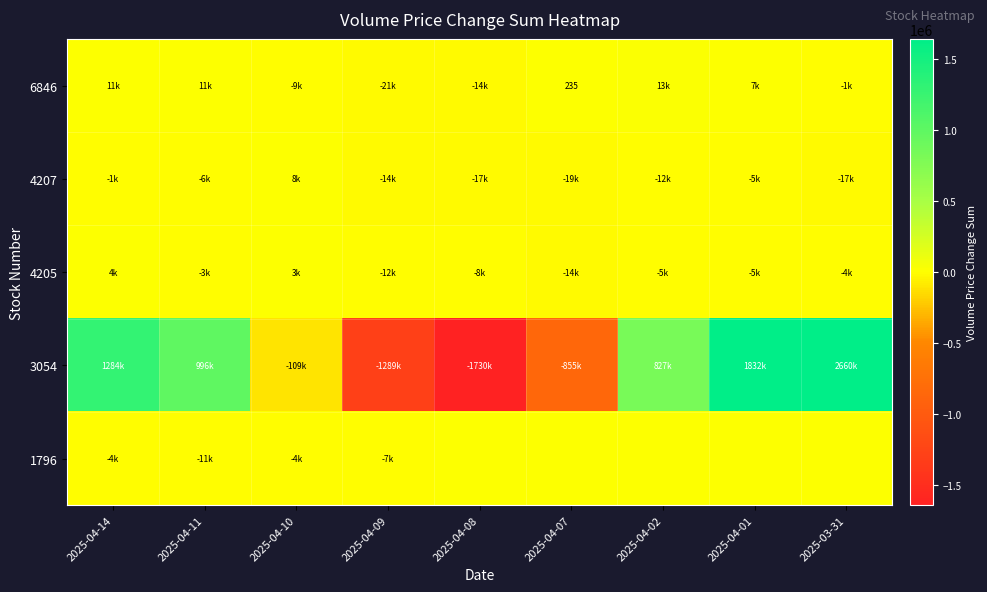

List the labels in order of 6846 value, smallest first.

2025-04-09, 2025-04-08, 2025-04-10, 2025-03-31, 2025-04-07, 2025-04-01, 2025-04-14, 2025-04-11, 2025-04-02